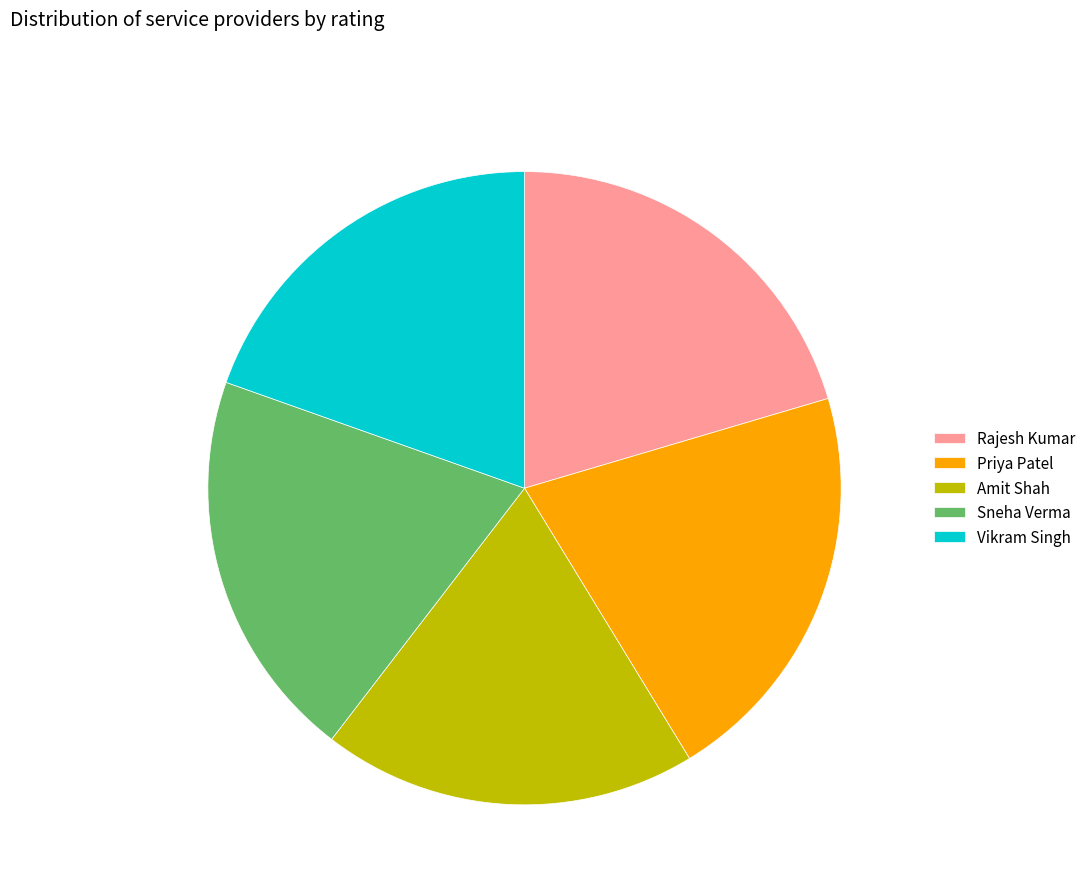

How many slices are in this pie chart?

5